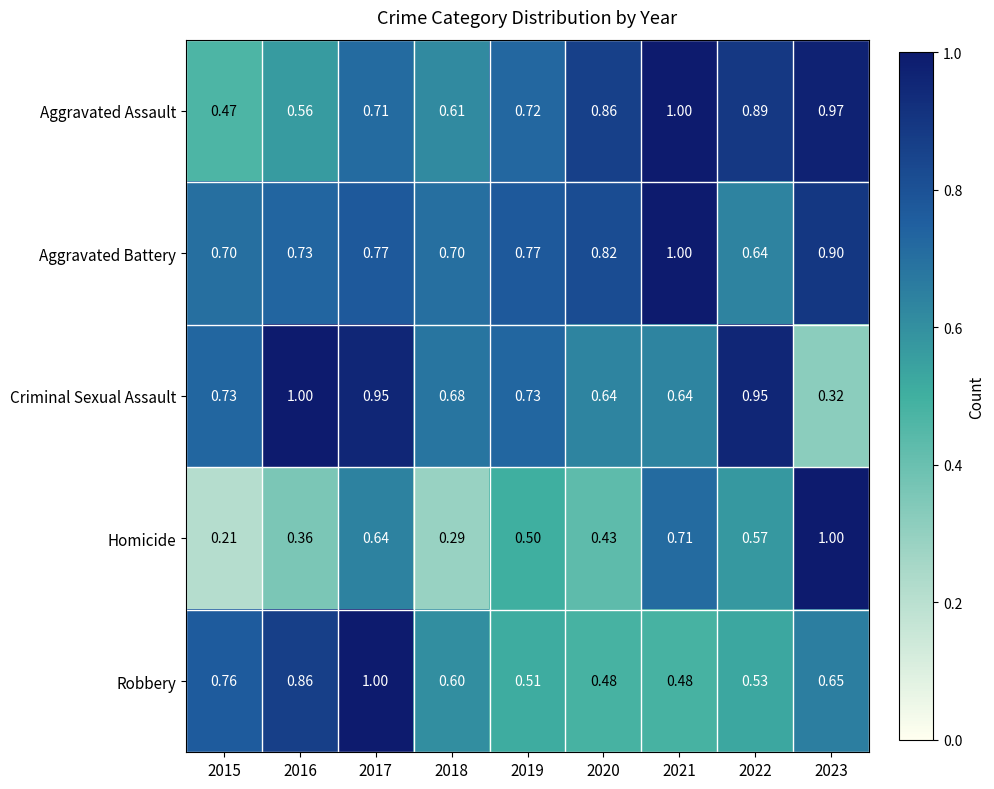

Is the value of Robbery at 2018 greater than the value of Homicide at 2021?

No